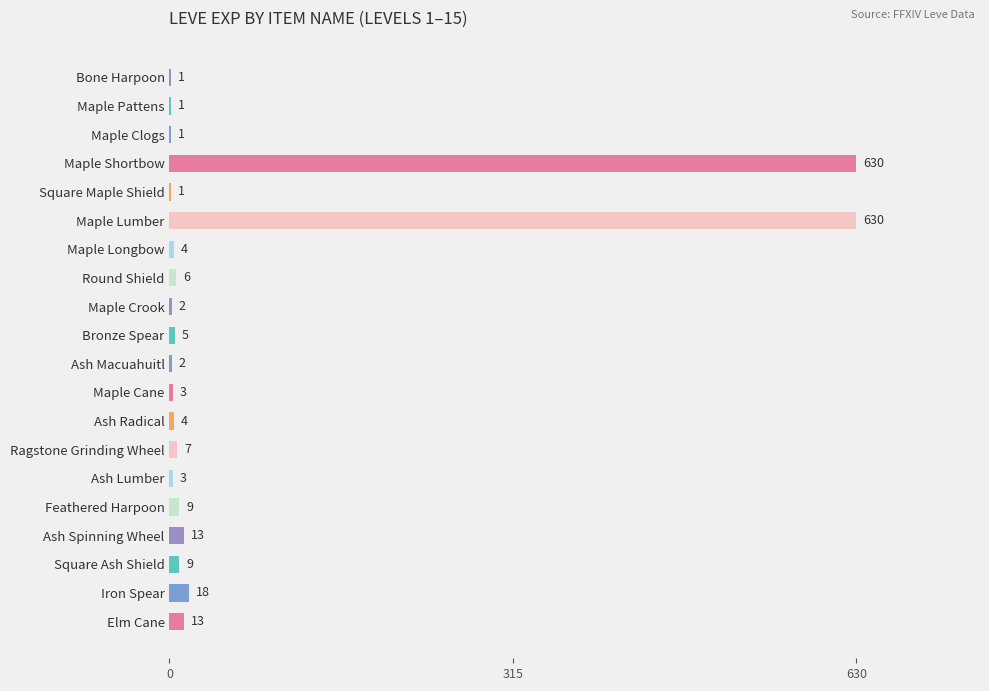

True or false: the data shows 4 at Ash Radical.

True